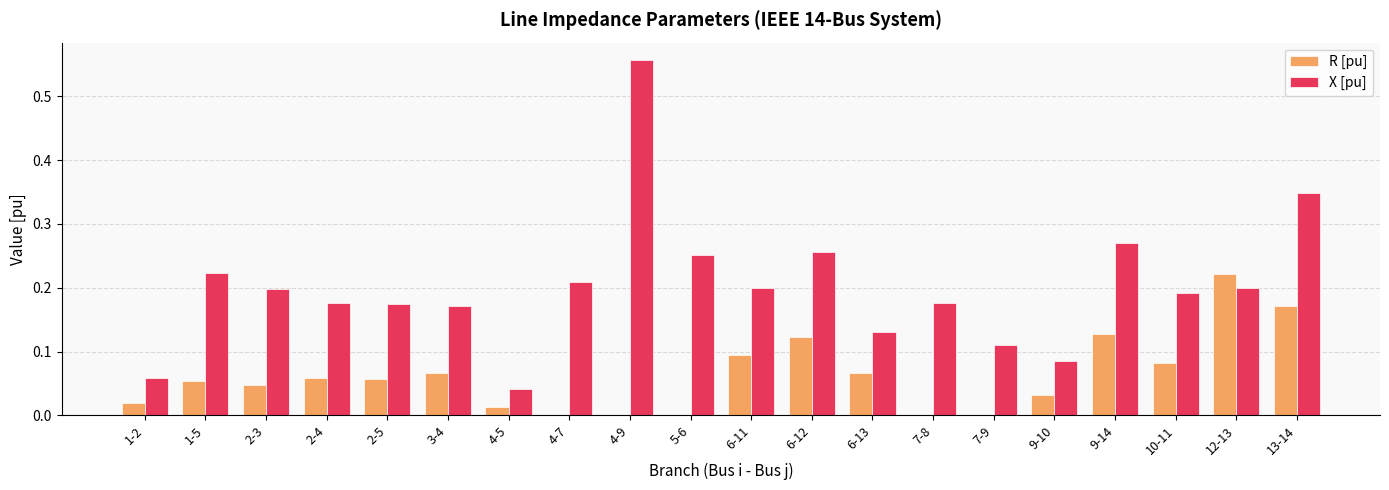

What are all the series names shown in the legend?

R [pu], X [pu]